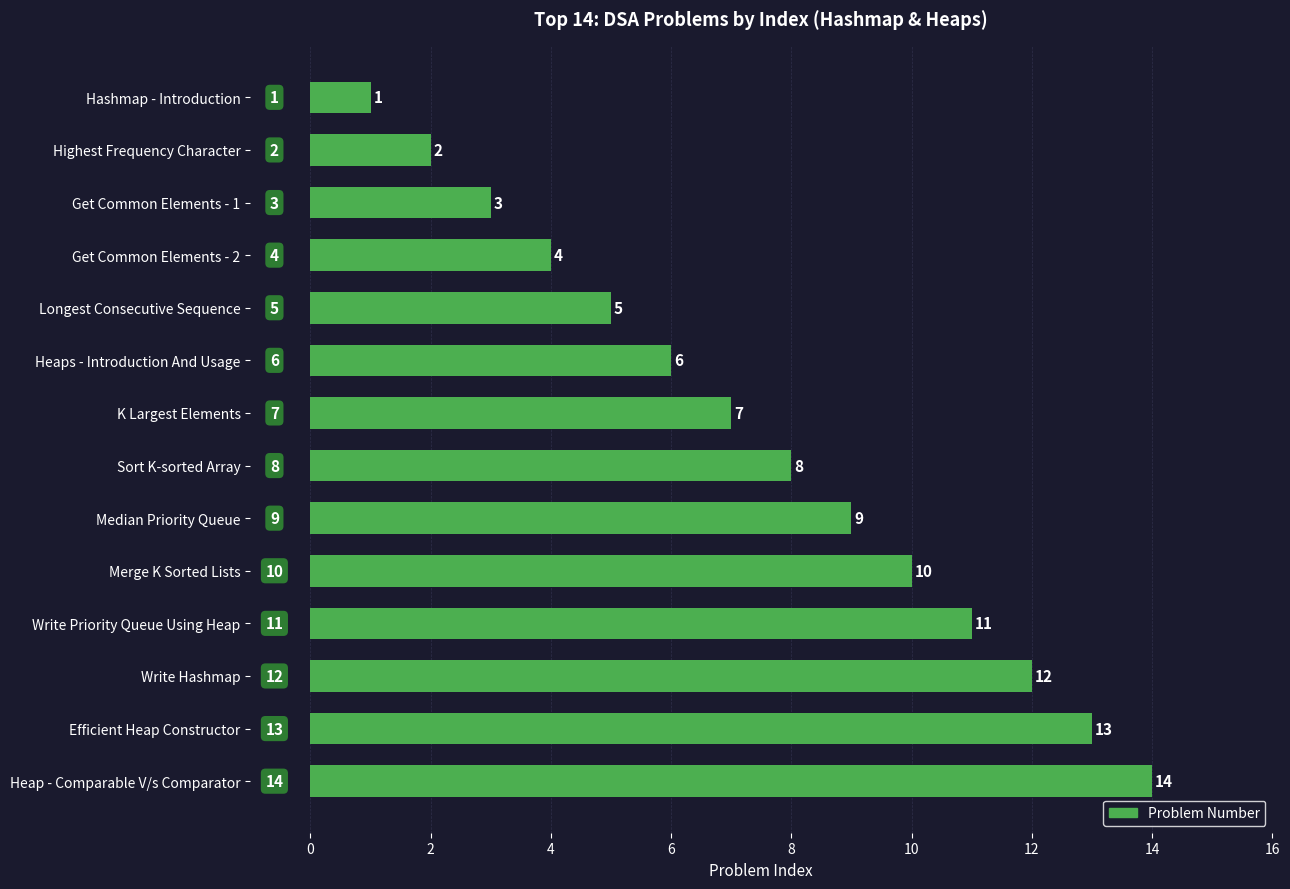

How many bars are there in total?

14